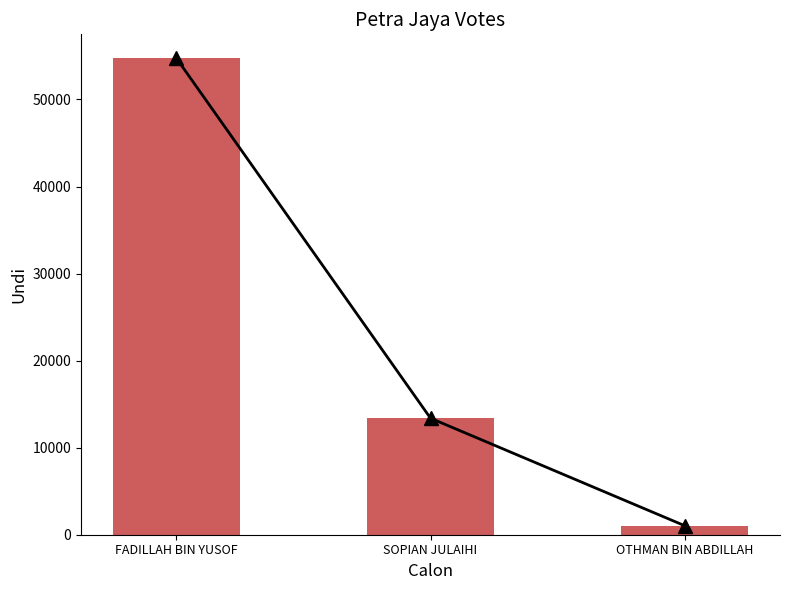

What is the approximate value at FADILLAH BIN YUSOF?

54745